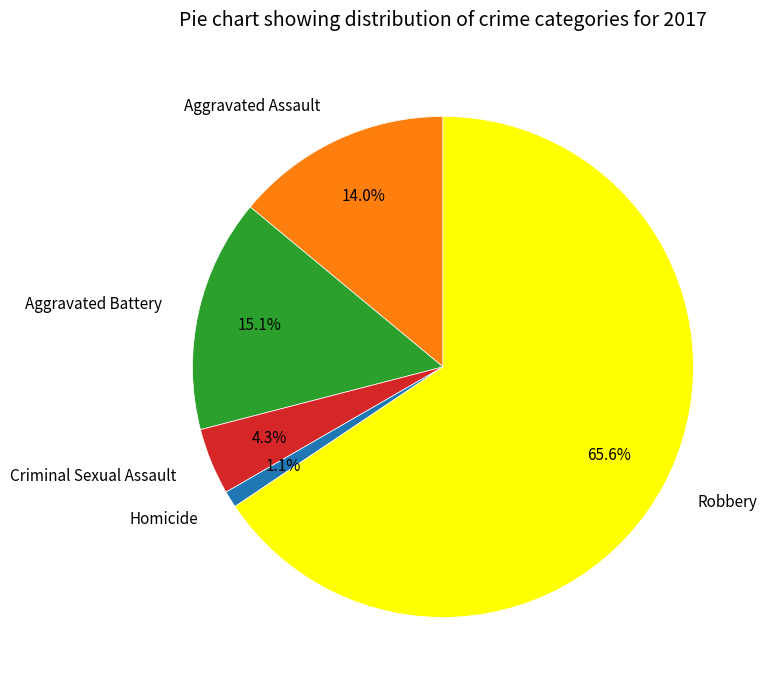

What percentage do Criminal Sexual Assault and Aggravated Battery together represent?

19.4%